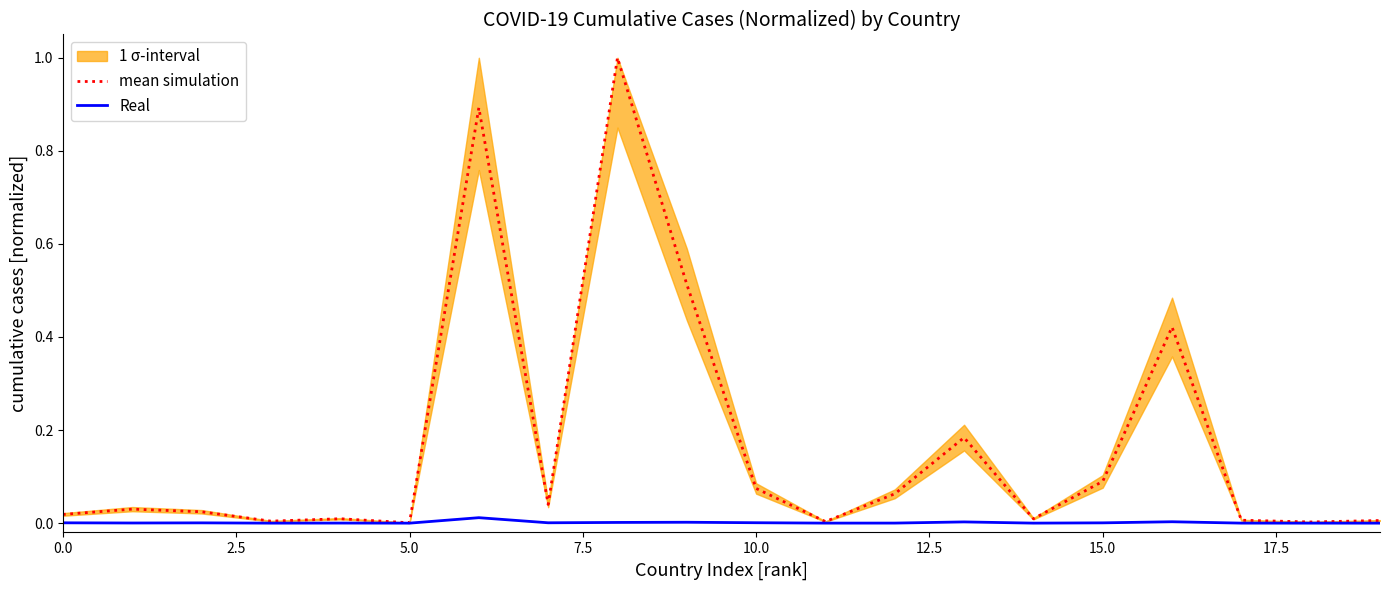

Is it true that Real equals 0.0 at 5.0?

True